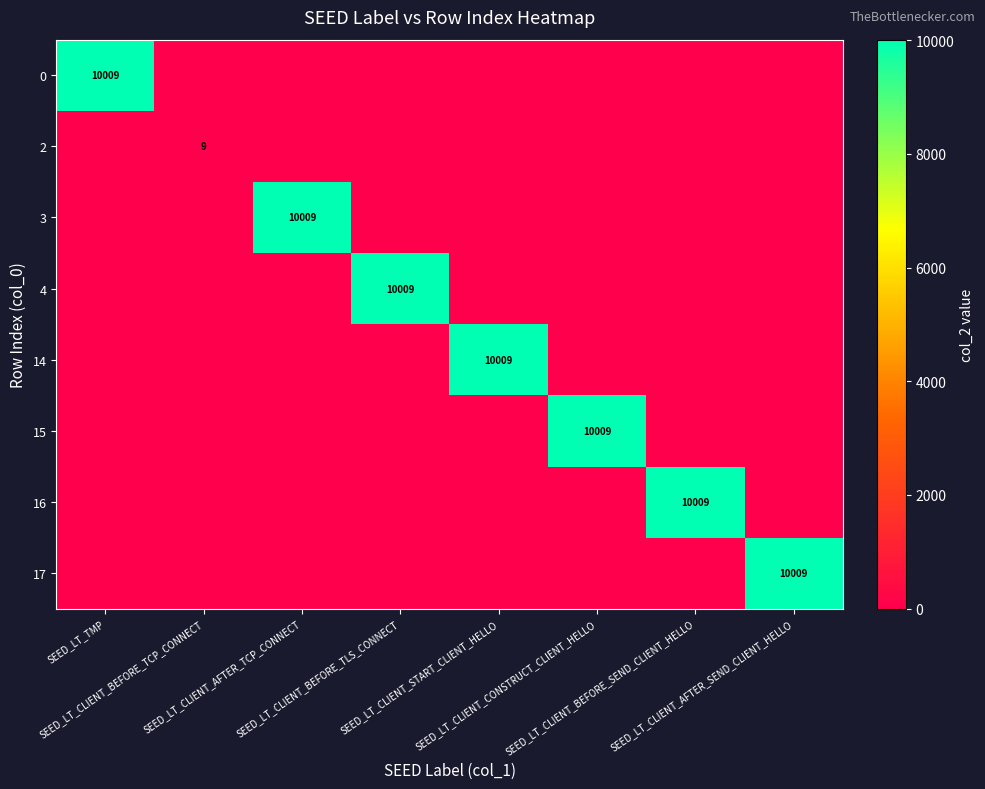

What is the difference between the maximum and minimum values in the 14 series?

10009